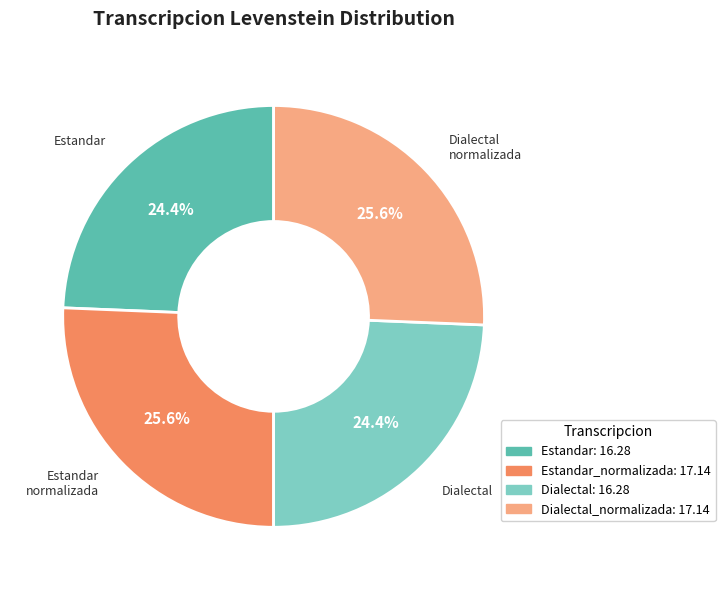

Is there any slice that represents more than half of the pie?

No